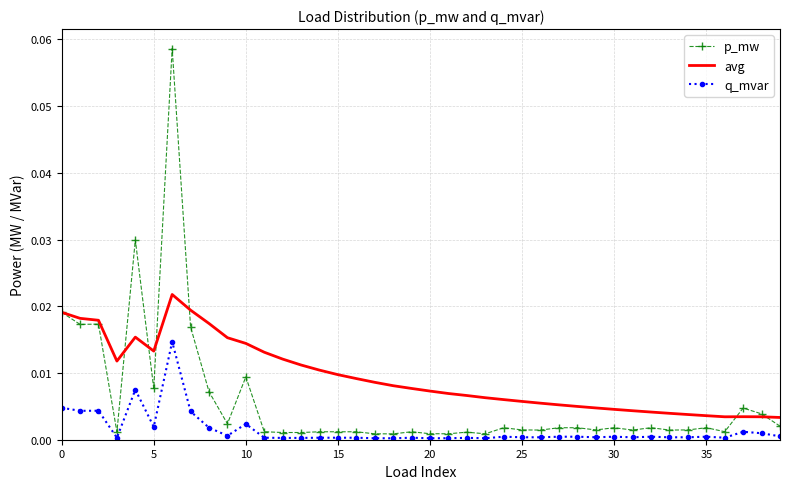

Which series has the largest total across all categories?

avg